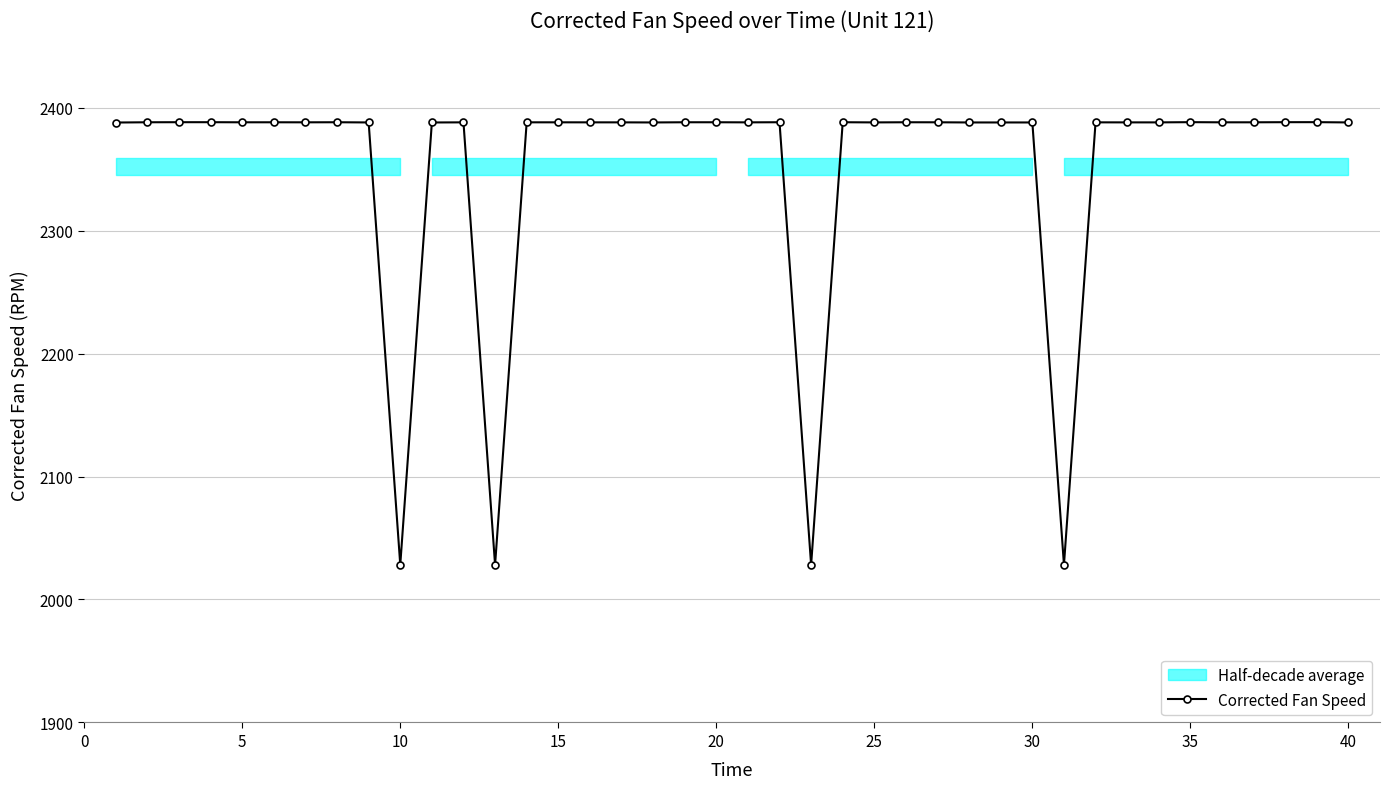

What is the smallest value displayed?

2028.1